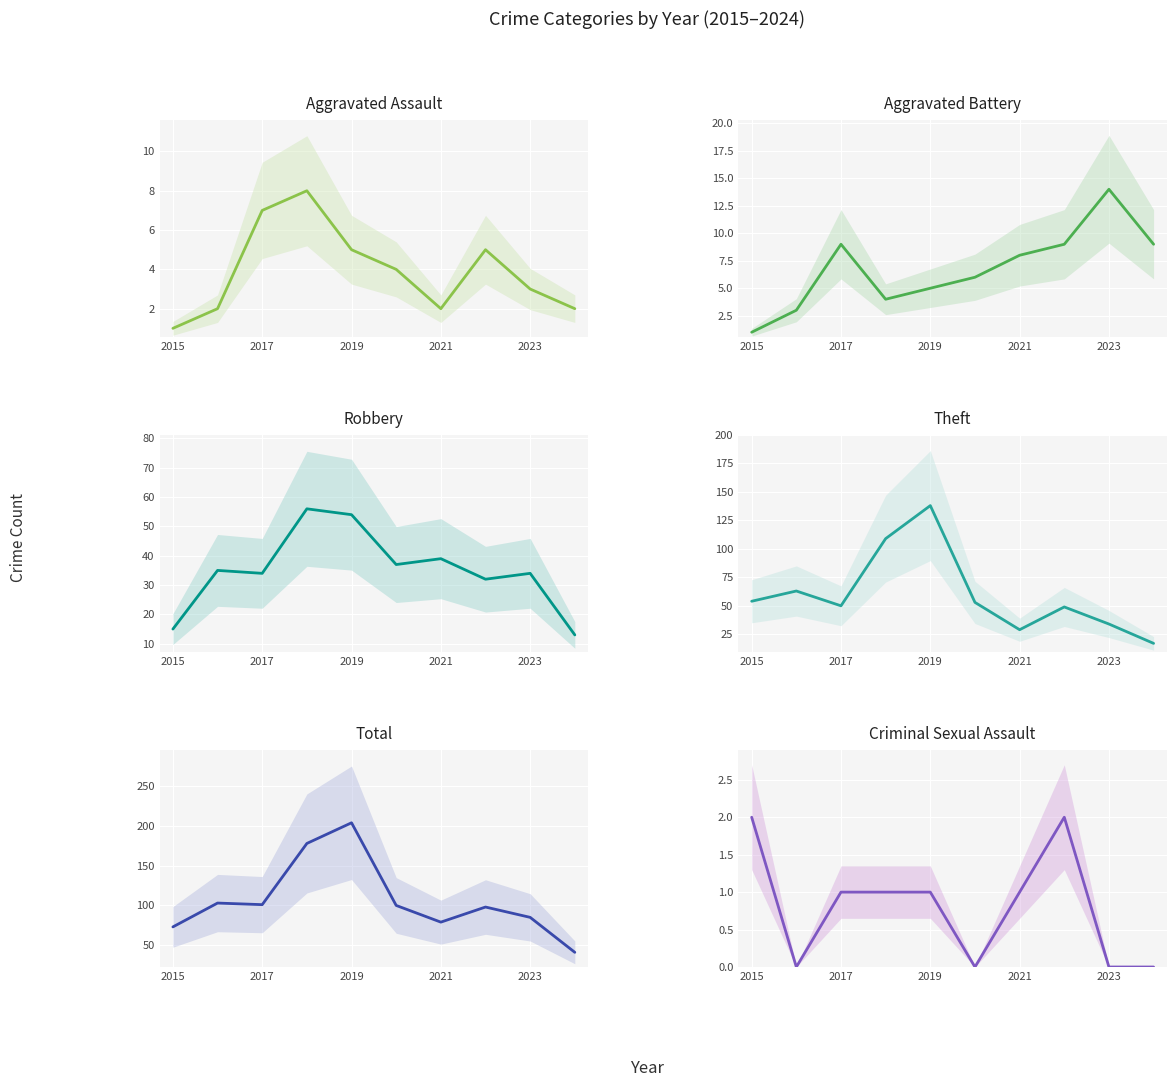

What is the difference between the second highest and second lowest values in the Aggravated Assault series?

5